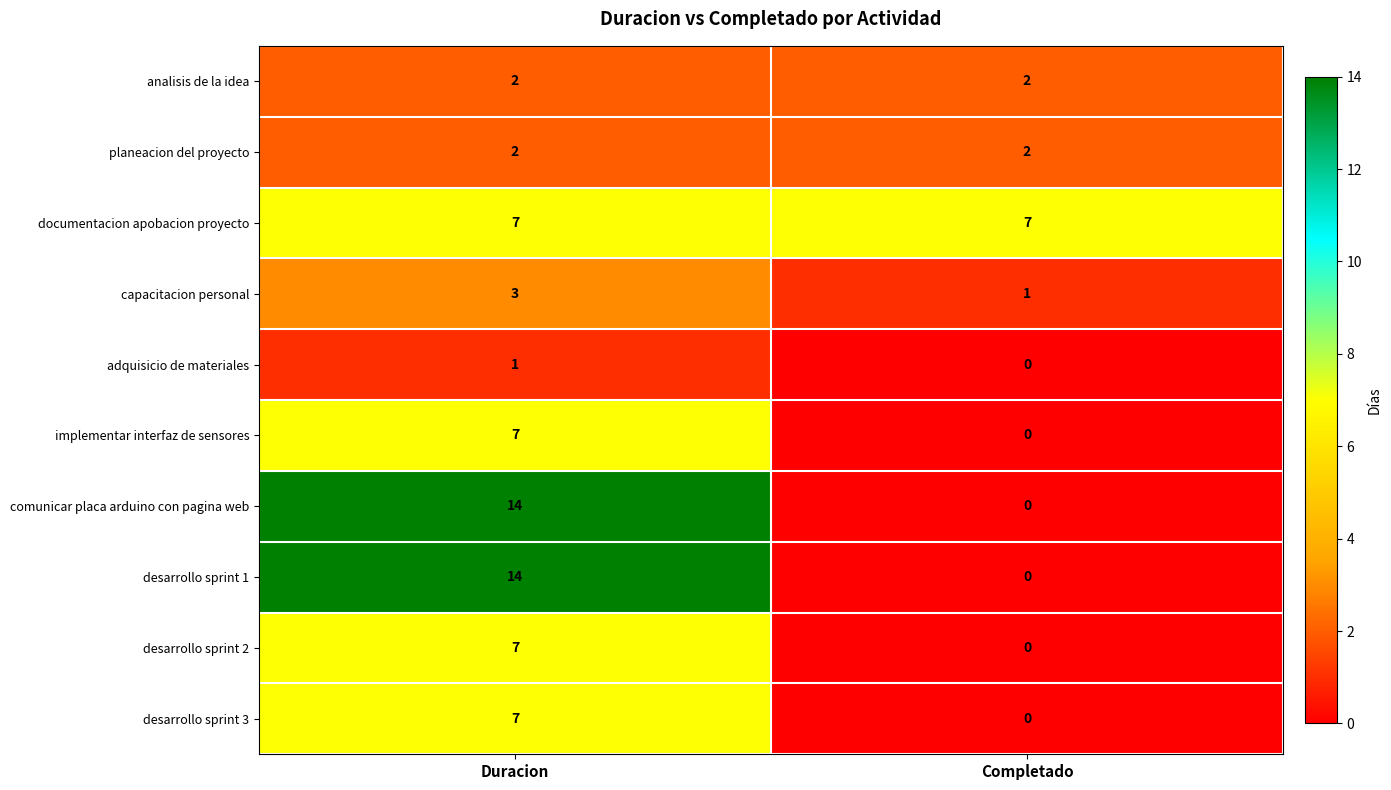

Which category has the lowest value across all series?

Completado